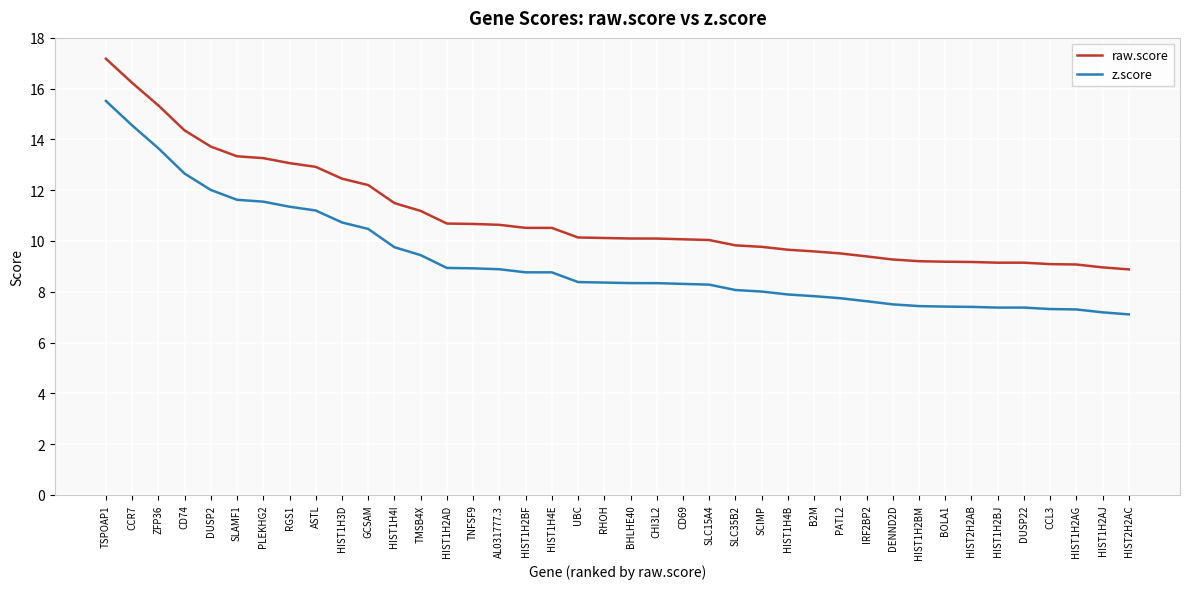

Rank the series by their maximum value, from highest to lowest.

raw.score, z.score